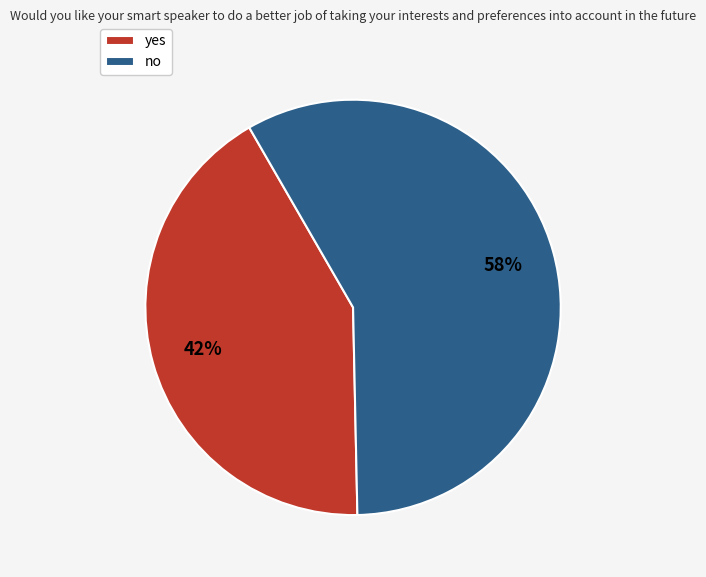

How many slices are in this pie chart?

2